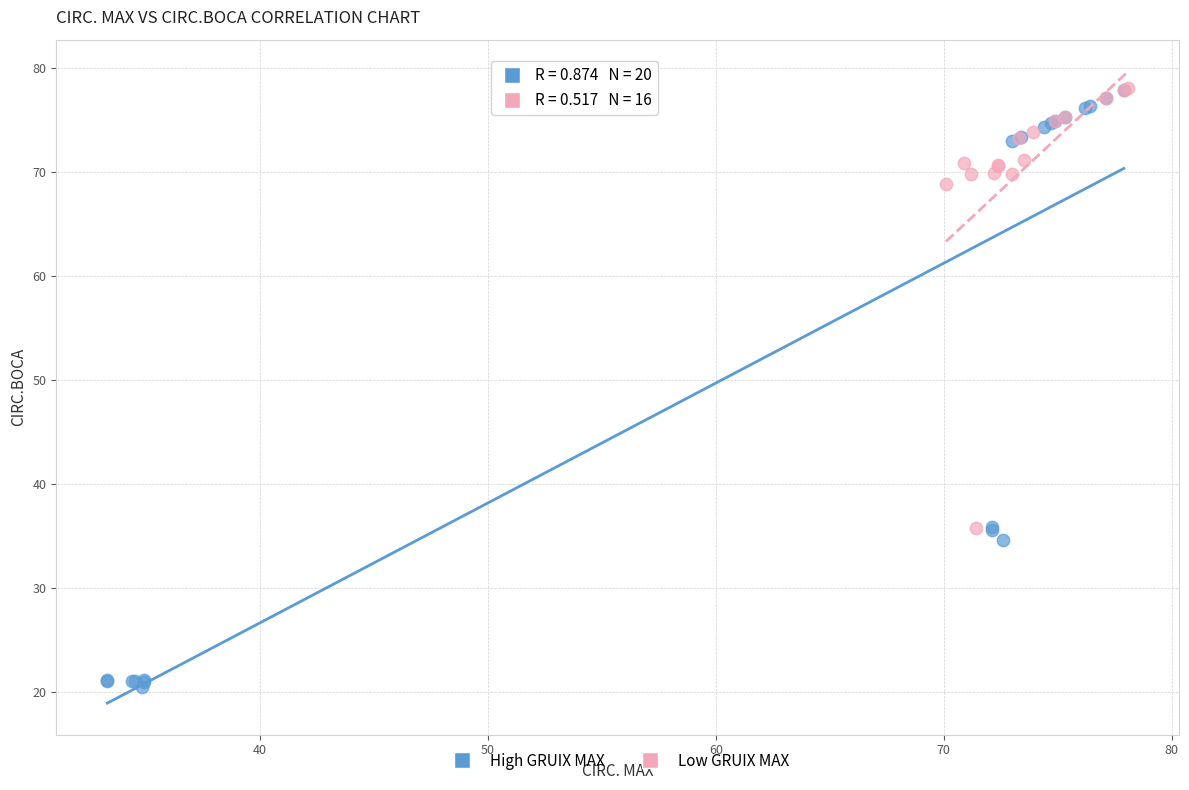

Which series reaches the minimum Y coordinate?

High GRUIX MAX